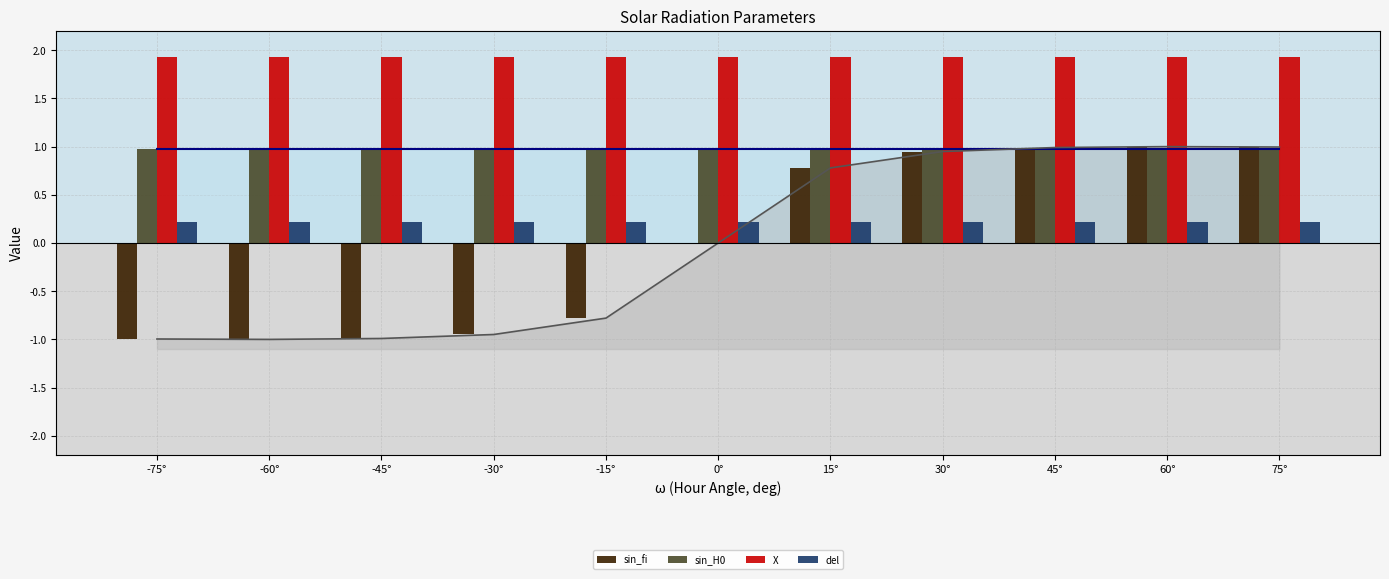

At -45°, list the series in order from smallest to largest.

sin_fi, del, sin_H0, X